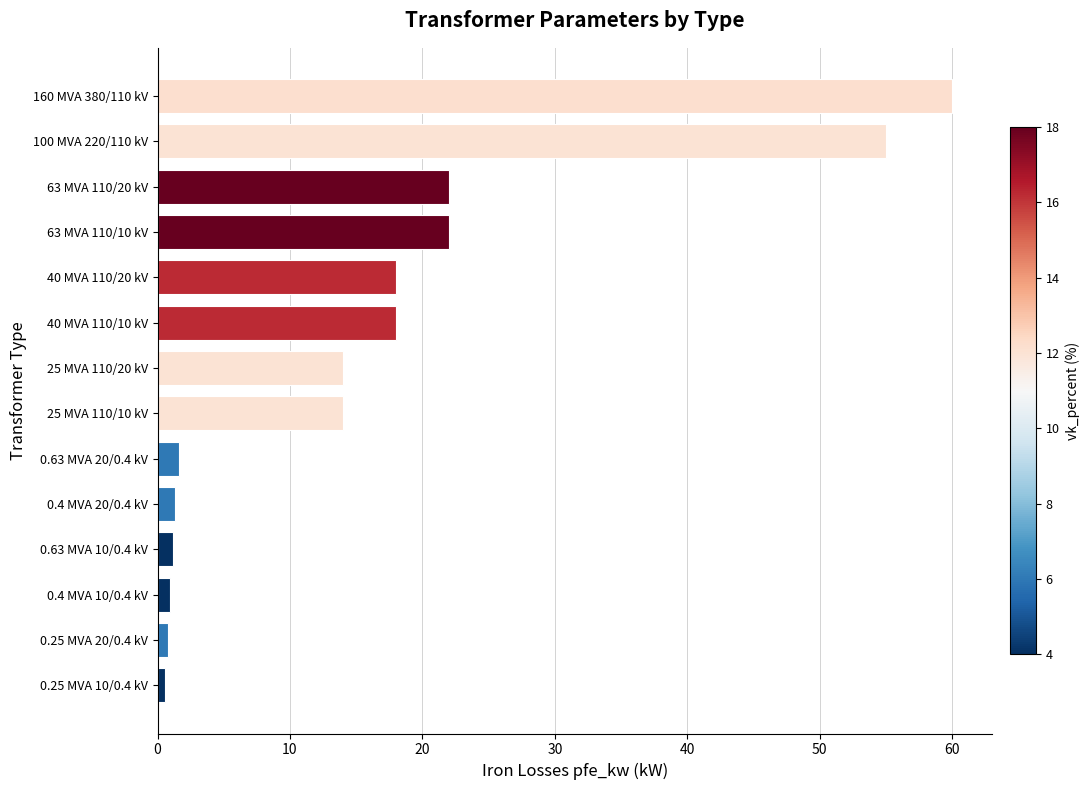

Which label corresponds to the largest value in the chart?

160 MVA 380/110 kV